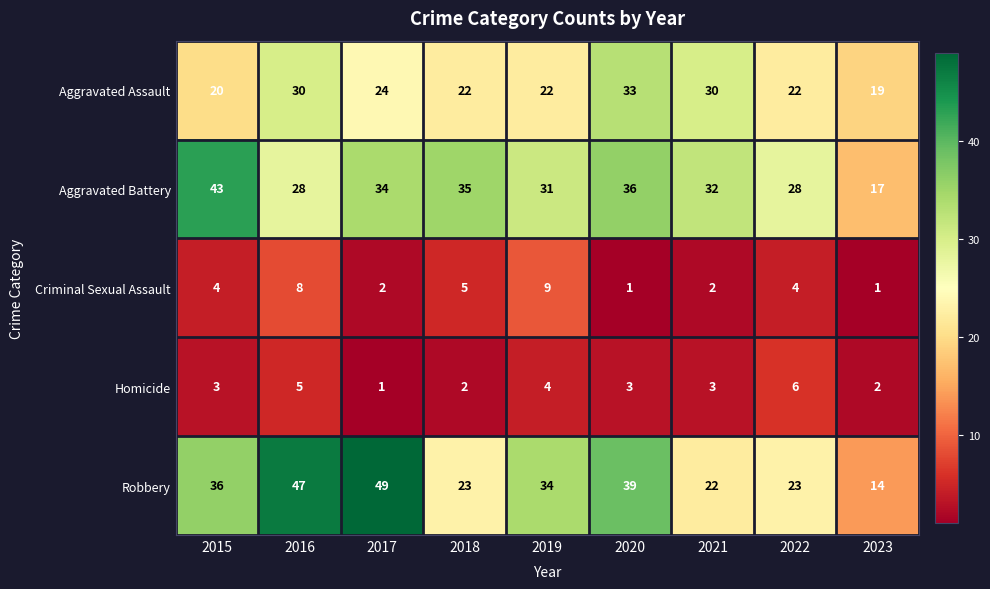

What is the spread (max minus min) of values at 2020?

38